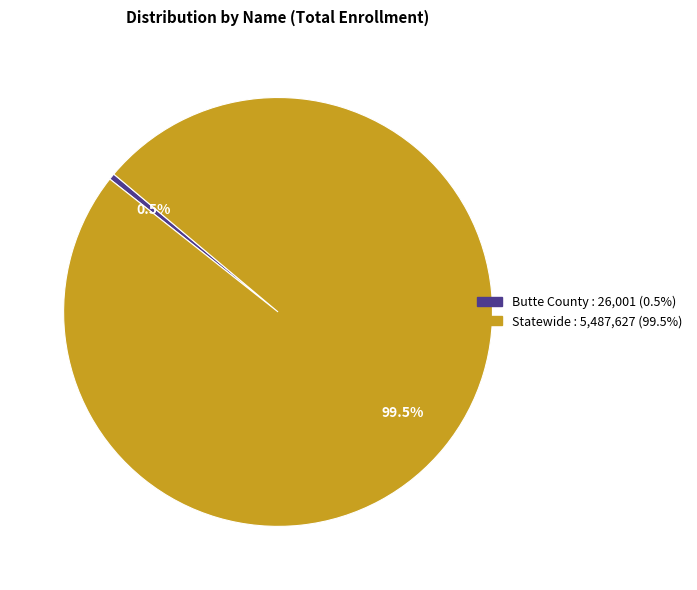

How many slices are in this pie chart?

2